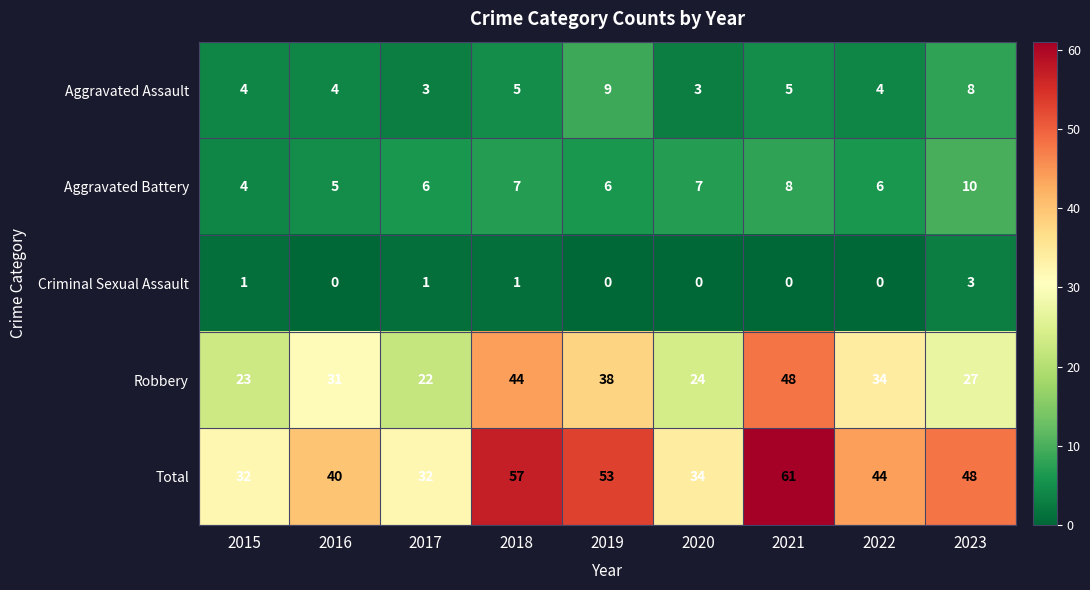

What is the difference between the highest and lowest values at 2018?

56